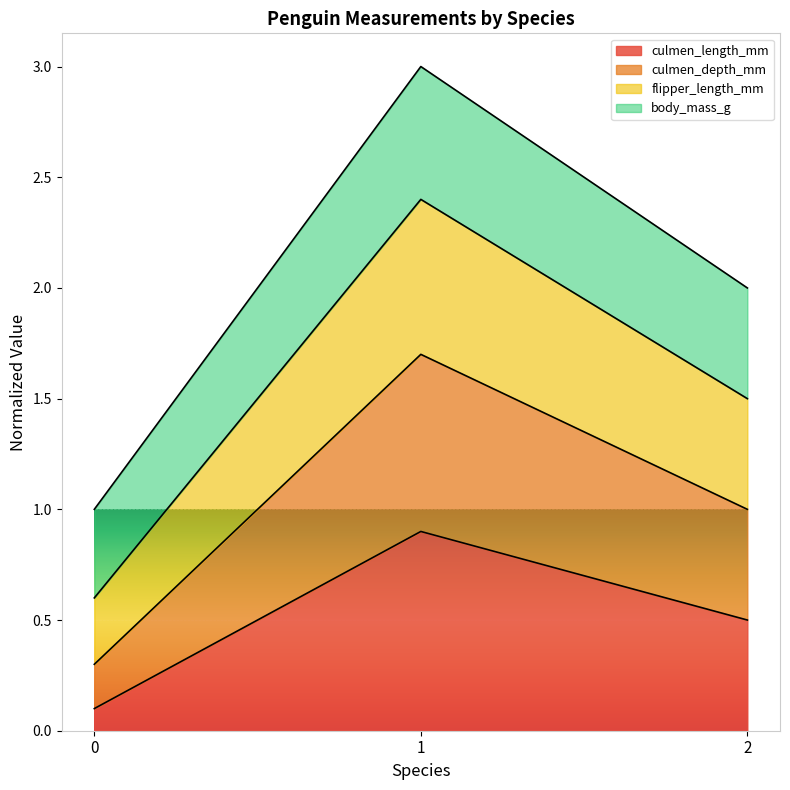

What is the value of the culmen_length_mm point at the 2nd from the left?

0.9